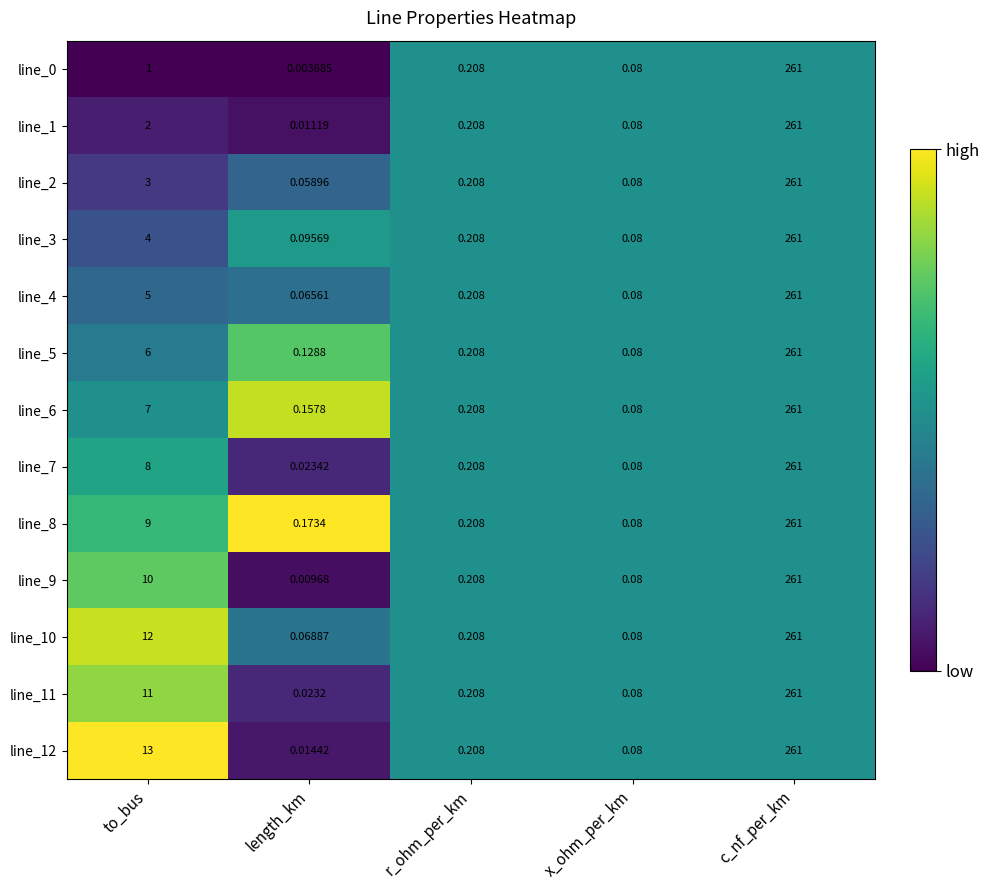

Where is line_3 nearest to the value 130?

to_bus